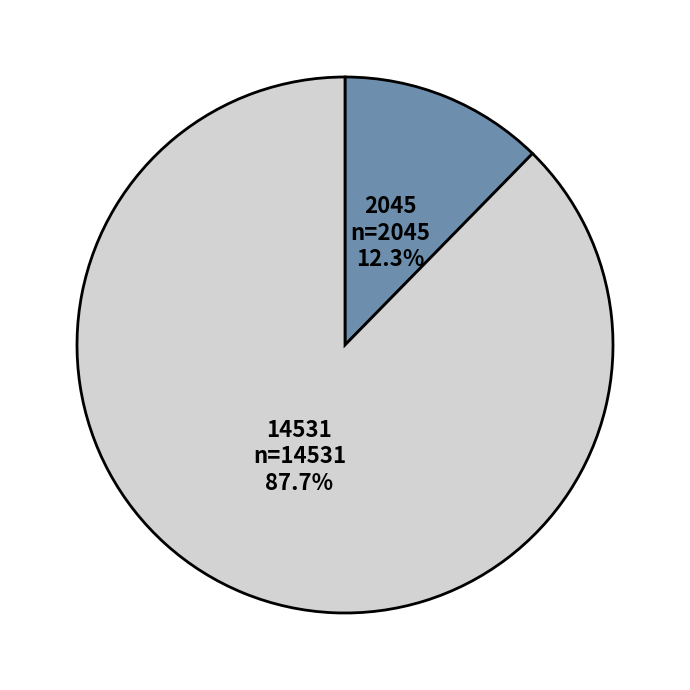

Does 2045 account for over 50% of the chart?

No